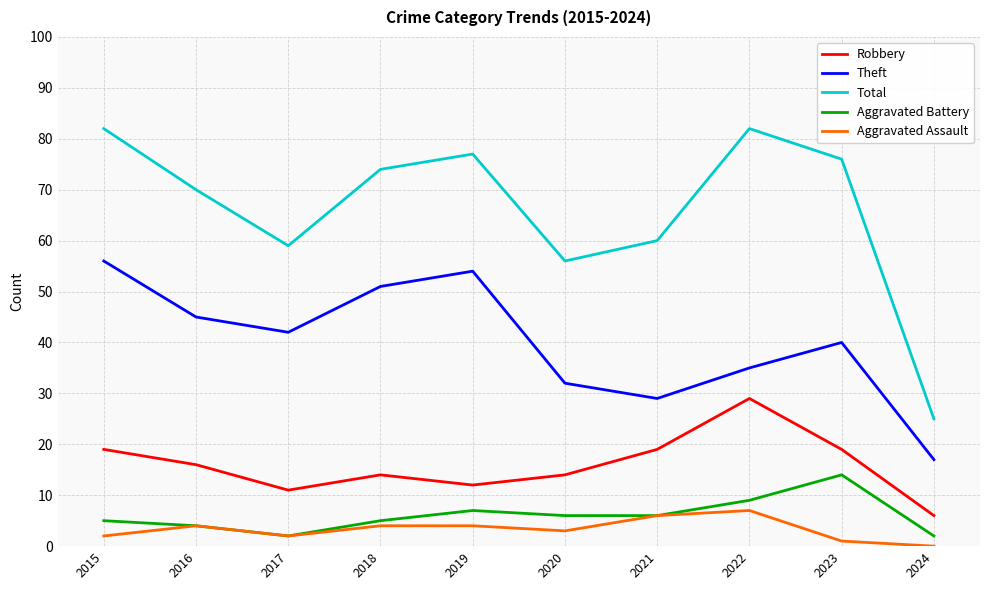

Reading left to right, what are all the values shown in this chart?

Robbery: 2015=19	2016=16	2017=11	2018=14	2019=12	2020=14	2021=19	2022=29	2023=19	2024=6
Theft: 2015=56	2016=45	2017=42	2018=51	2019=54	2020=32	2021=29	2022=35	2023=40	2024=17
Total: 2015=82	2016=70	2017=59	2018=74	2019=77	2020=56	2021=60	2022=82	2023=76	2024=25
Aggravated Battery: 2015=5	2016=4	2017=2	2018=5	2019=7	2020=6	2021=6	2022=9	2023=14	2024=2
Aggravated Assault: 2015=2	2016=4	2017=2	2018=4	2019=4	2020=3	2021=6	2022=7	2023=1	2024=0